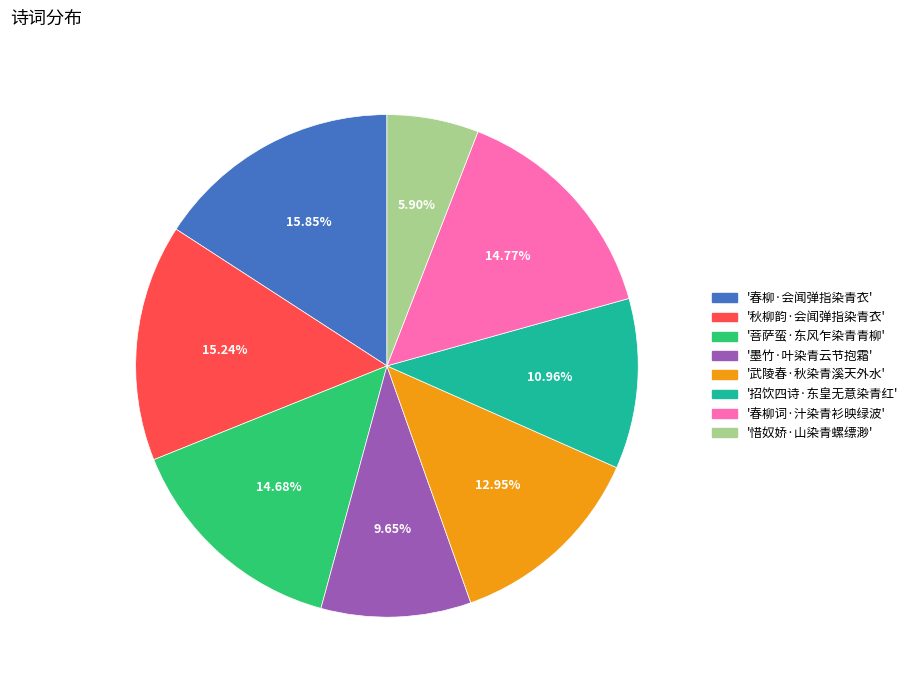

Is there any slice that represents more than half of the pie?

No